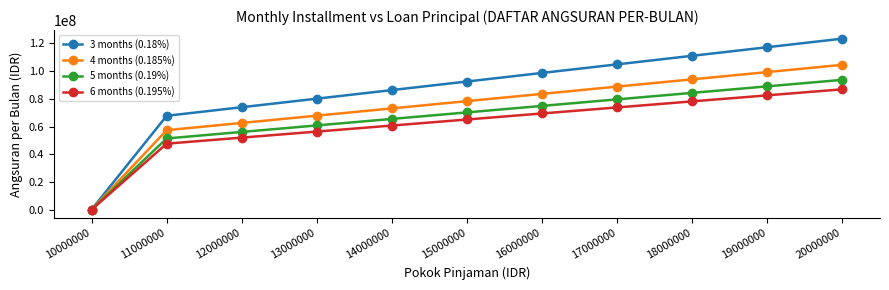

Reading right to left, extract all data points from this chart.

3 months (0.18%): 123200000.0	117040000.0	110880000.0	104720000.0	98560000.0	92400000.0	86240000.0	80080000.0	73920000.0	67760000.0	427777.8
4 months (0.185%): 104400000.0	99180000.0	93960000.0	88740000.0	83520000.0	78300000.0	73080000.0	67860000.0	62640000.0	57420000.0	362500.0
5 months (0.19%): 93600000.0	88920000.0	84240000.0	79560000.0	74880000.0	70200000.0	65520000.0	60840000.0	56160000.0	51480000.0	325000.0
6 months (0.195%): 86800000.0	82460000.0	78120000.0	73780000.0	69440000.0	65100000.0	60760000.0	56420000.0	52080000.0	47740000.0	301388.9